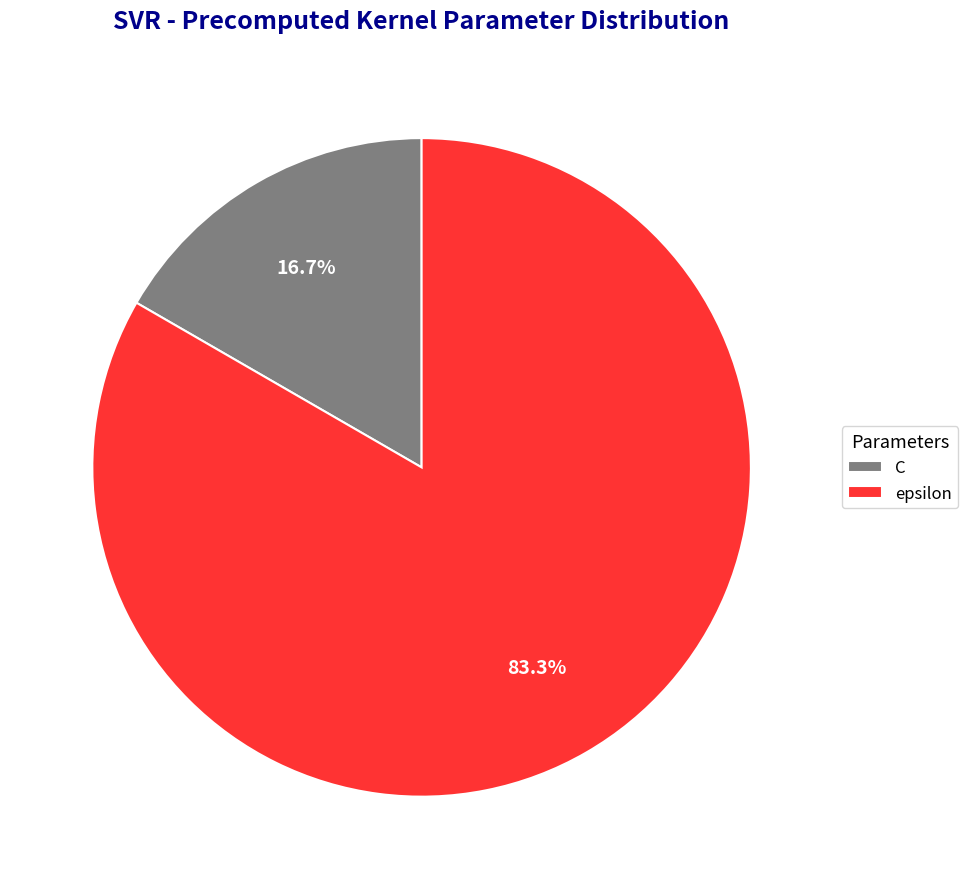

What is the total percentage of epsilon and C?

100.0%